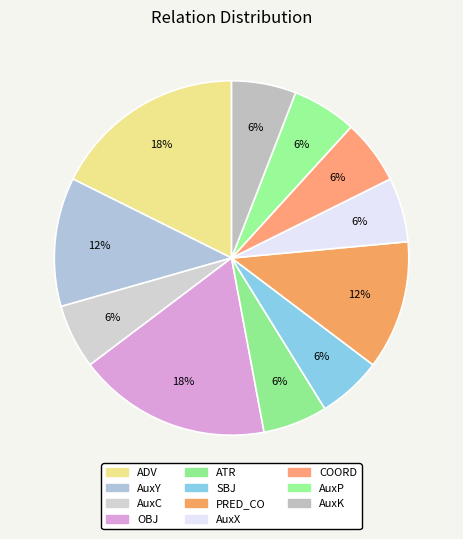

Is AuxY the majority of the pie?

No